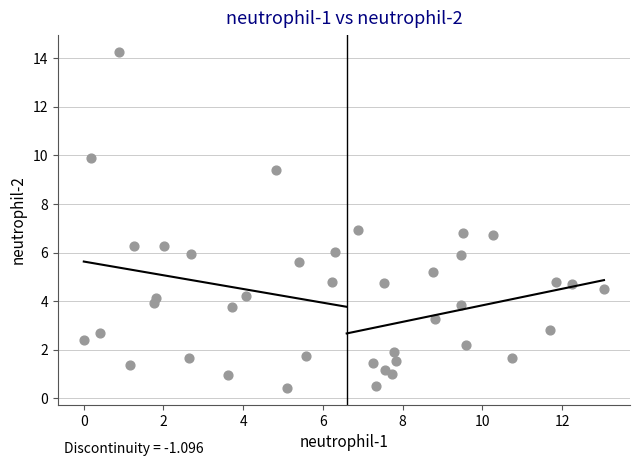

What is the range of Y values (max minus min)?

13.8